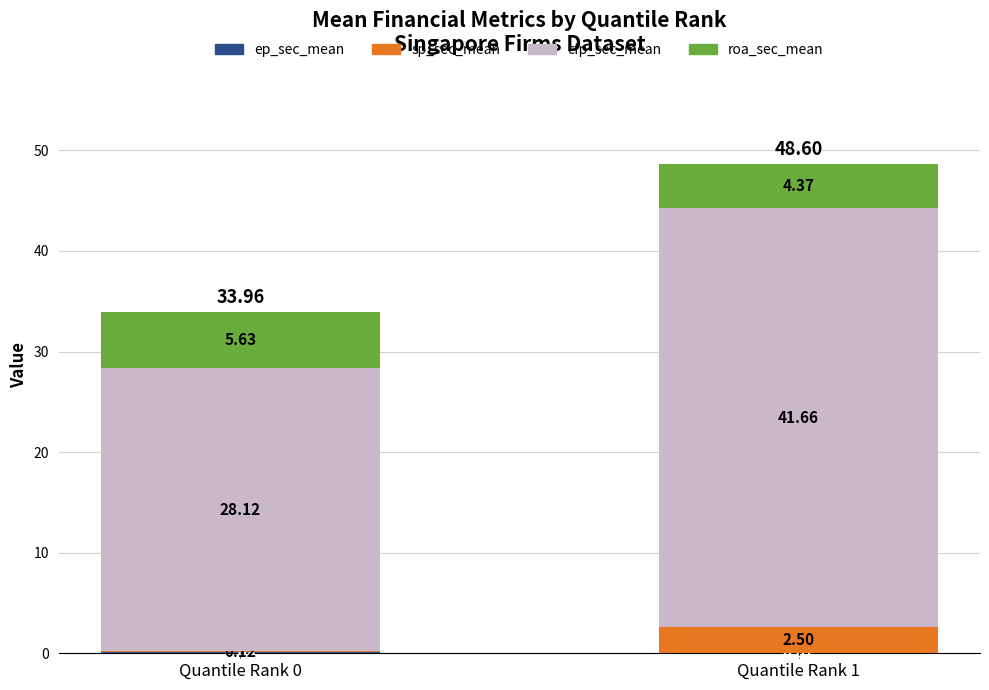

At which category is the sum across all series the highest?

Quantile Rank 1